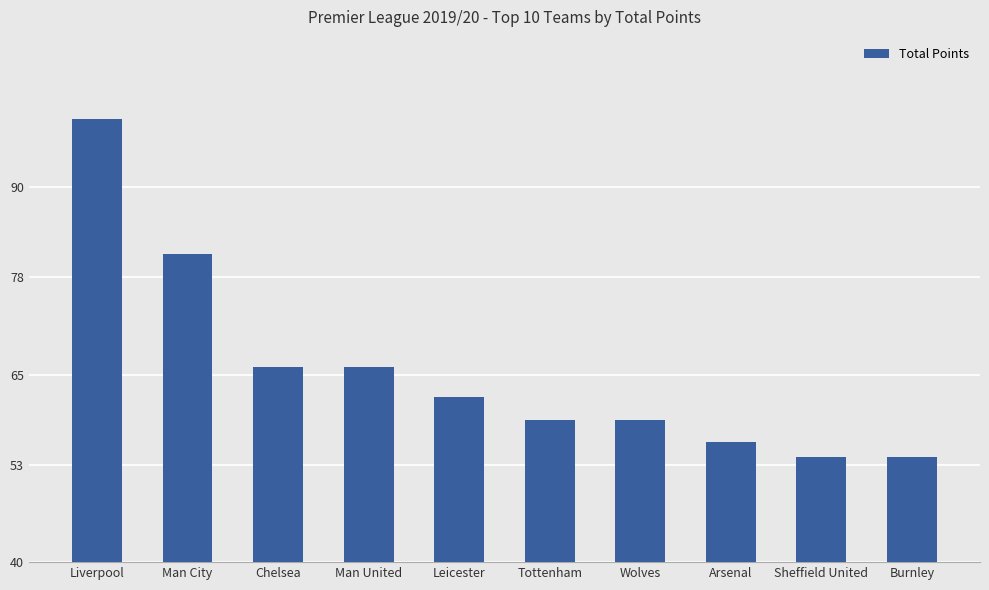

Reading left to right, what are all the values shown in this chart?

Liverpool=99	Man City=81	Chelsea=66	Man United=66	Leicester=62	Tottenham=59	Wolves=59	Arsenal=56	Sheffield United=54	Burnley=54